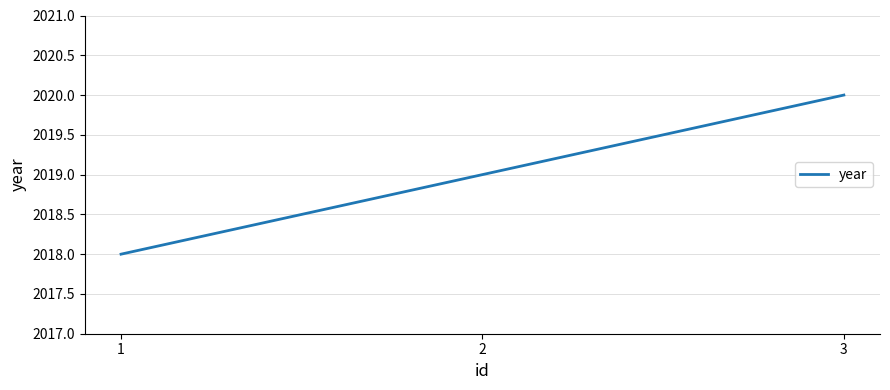

Where is the data nearest to the value 2019?

2